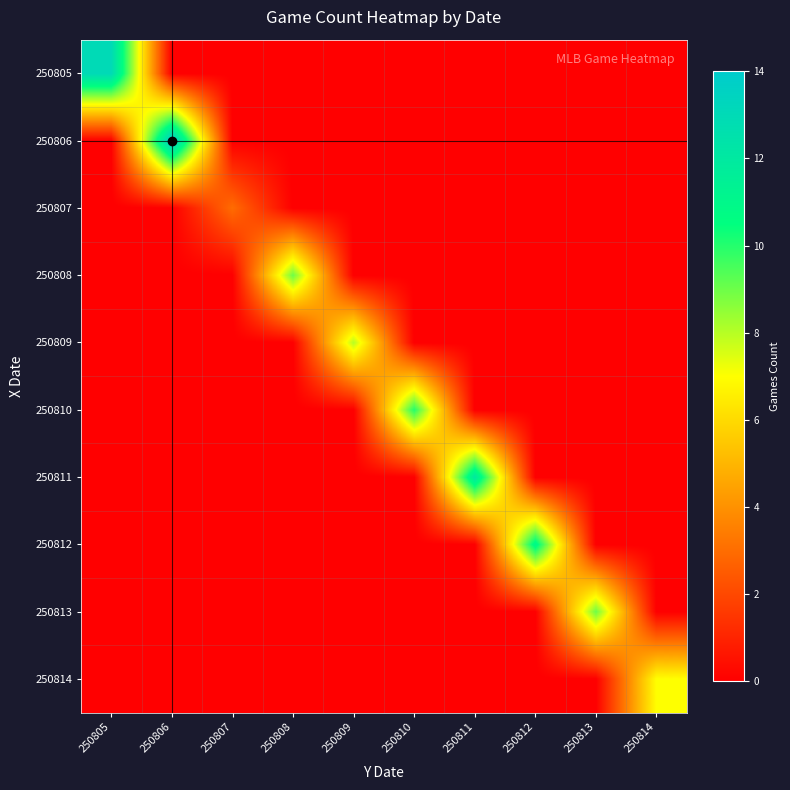

Reading left to right, extract all data points from this chart.

250805: 250805=13	250806=0	250807=0	250808=0	250809=0	250810=0	250811=0	250812=0	250813=0	250814=0
250806: 250805=0	250806=14	250807=0	250808=0	250809=0	250810=0	250811=0	250812=0	250813=0	250814=0
250807: 250805=0	250806=0	250807=3	250808=0	250809=0	250810=0	250811=0	250812=0	250813=0	250814=0
250808: 250805=0	250806=0	250807=0	250808=9	250809=0	250810=0	250811=0	250812=0	250813=0	250814=0
250809: 250805=0	250806=0	250807=0	250808=0	250809=8	250810=0	250811=0	250812=0	250813=0	250814=0
250810: 250805=0	250806=0	250807=0	250808=0	250809=0	250810=10	250811=0	250812=0	250813=0	250814=0
250811: 250805=0	250806=0	250807=0	250808=0	250809=0	250810=0	250811=12	250812=0	250813=0	250814=0
250812: 250805=0	250806=0	250807=0	250808=0	250809=0	250810=0	250811=0	250812=11	250813=0	250814=0
250813: 250805=0	250806=0	250807=0	250808=0	250809=0	250810=0	250811=0	250812=0	250813=9	250814=0
250814: 250805=0	250806=0	250807=0	250808=0	250809=0	250810=0	250811=0	250812=0	250813=0	250814=7